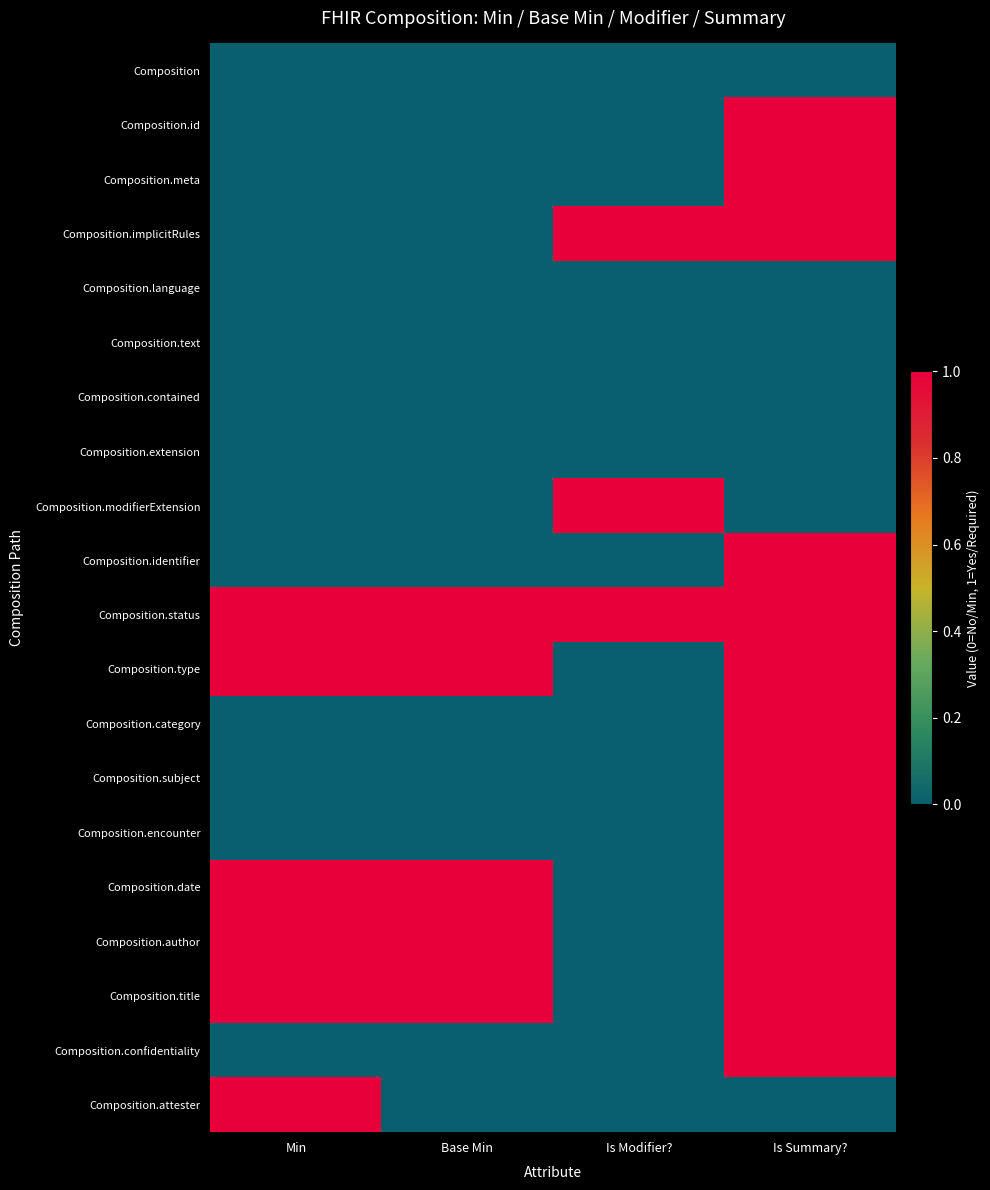

Which has a higher value, Min or Base Min?

Min